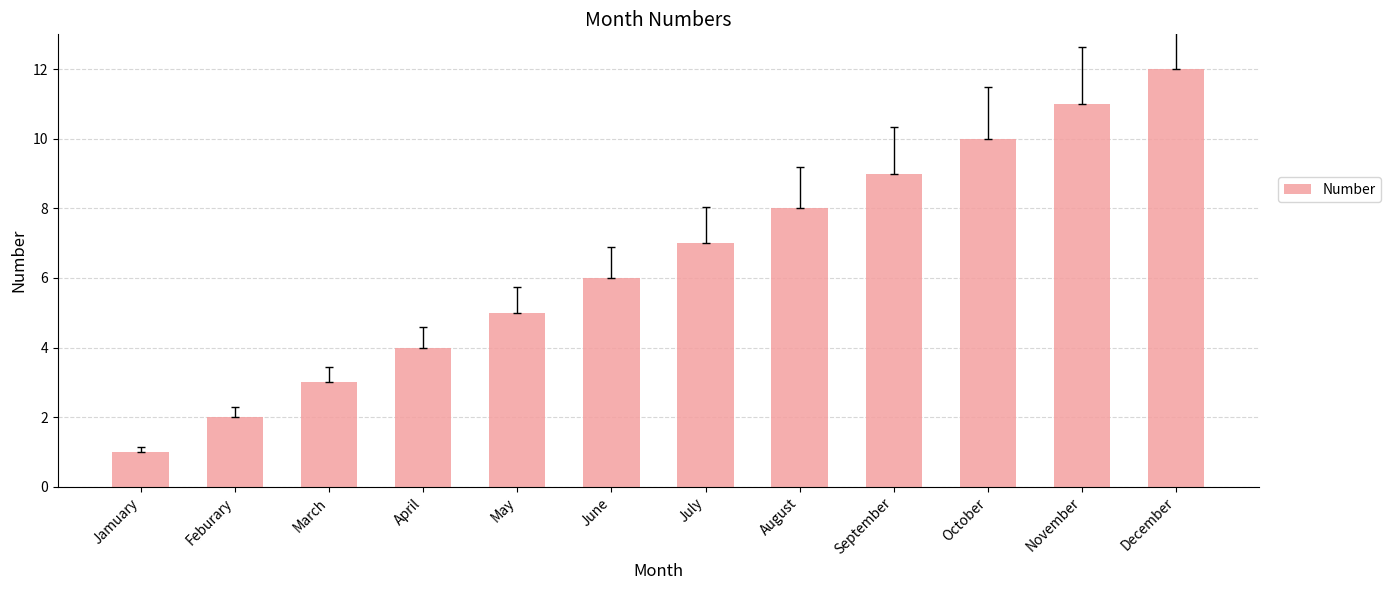

Is it true that the value at July is 2?

False